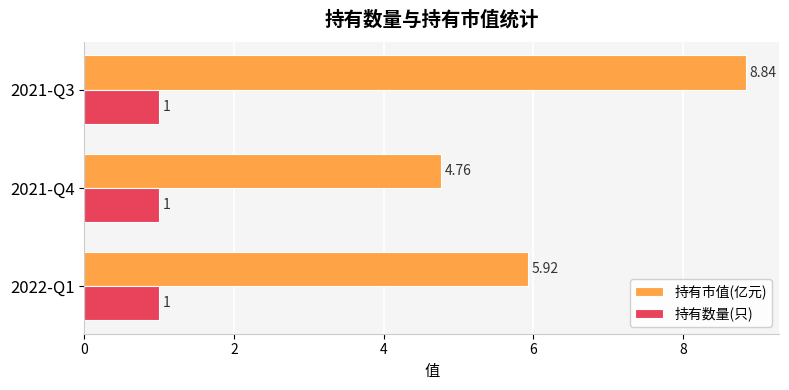

List the series in order of their peak value, lowest first.

持有数量(只), 持有市值(亿元)